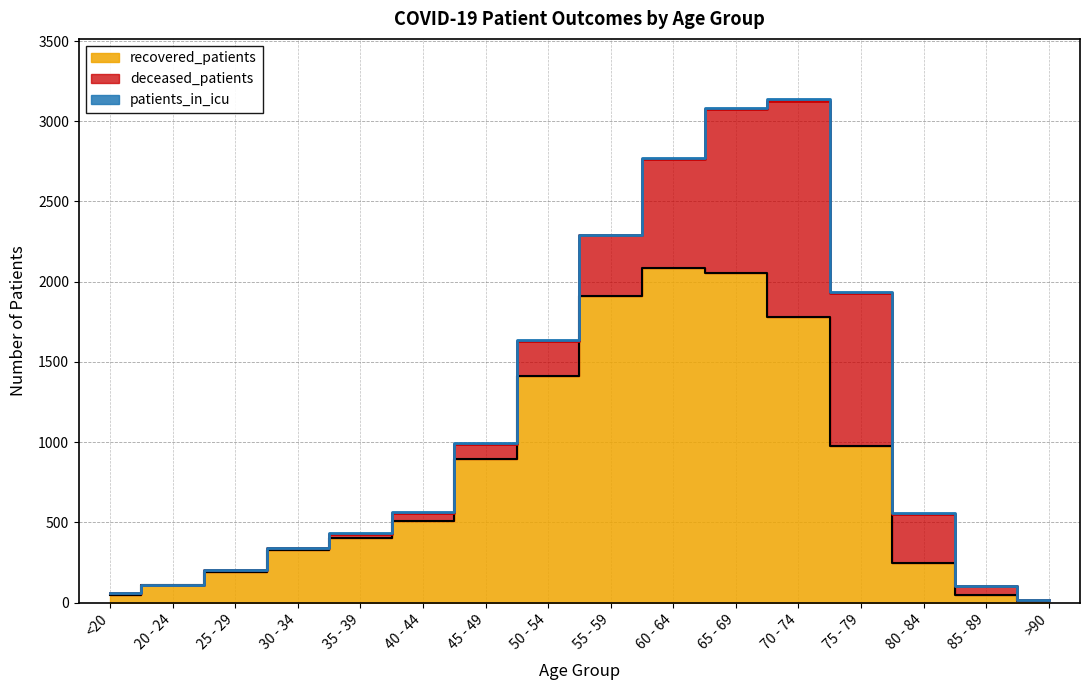

The deceased_patients series shows 6 at 25 - 29. True or false?

False